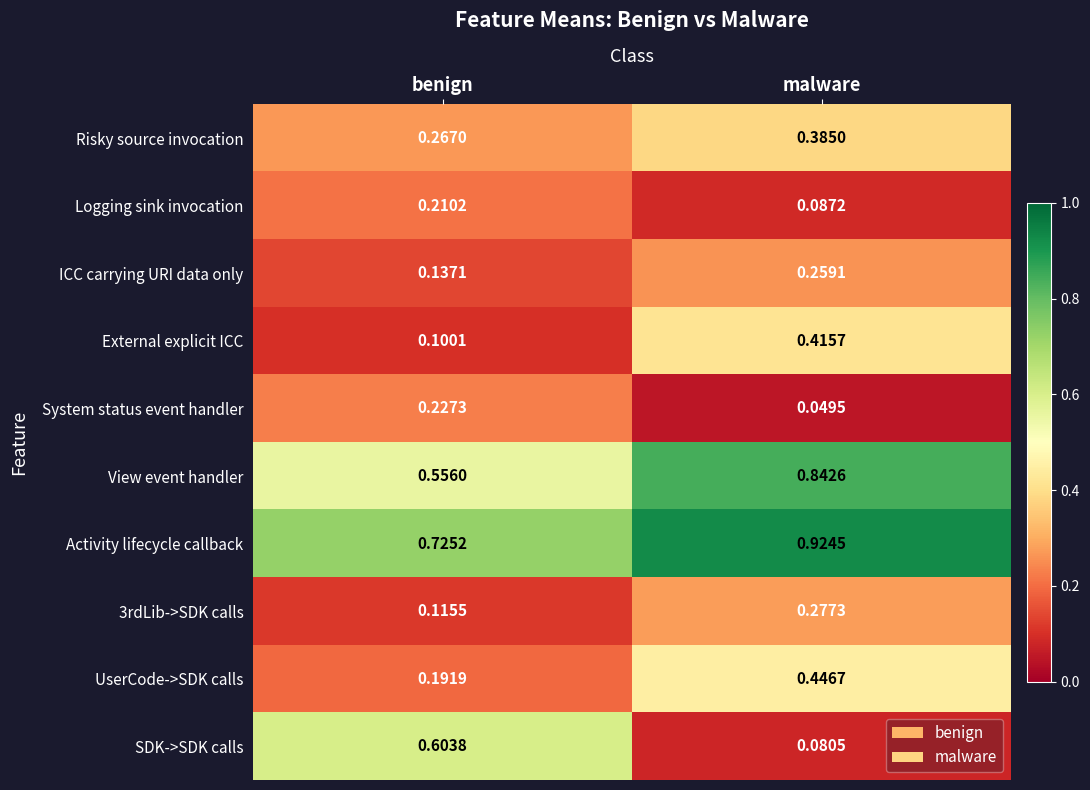

Which series has the widest spread of values?

SDK->SDK calls